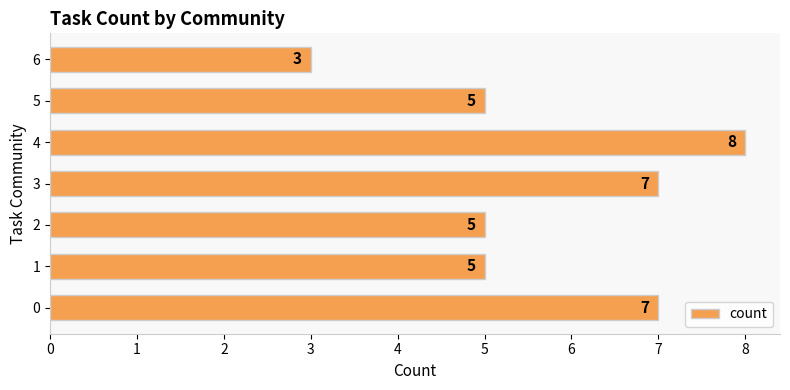

Reading bottom to top, extract all data points from this chart.

0=7	1=5	2=5	3=7	4=8	5=5	6=3